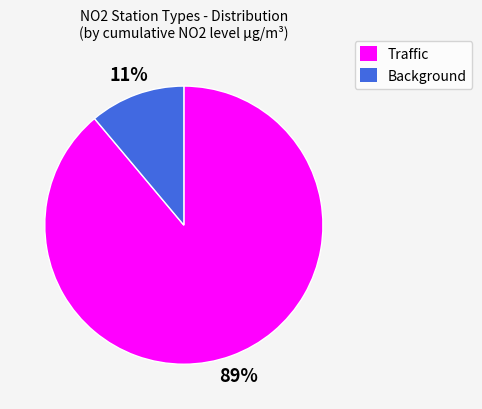

What percentage is the Traffic slice, to the nearest percent?

89%